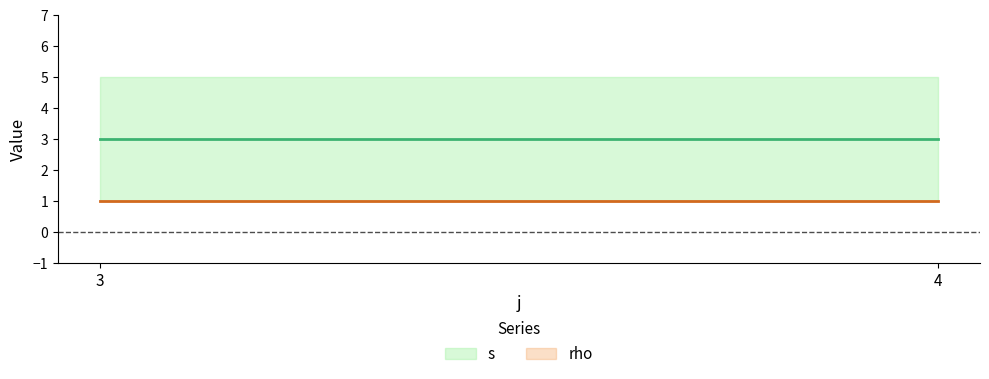

What is the total value across all series at 3?

6